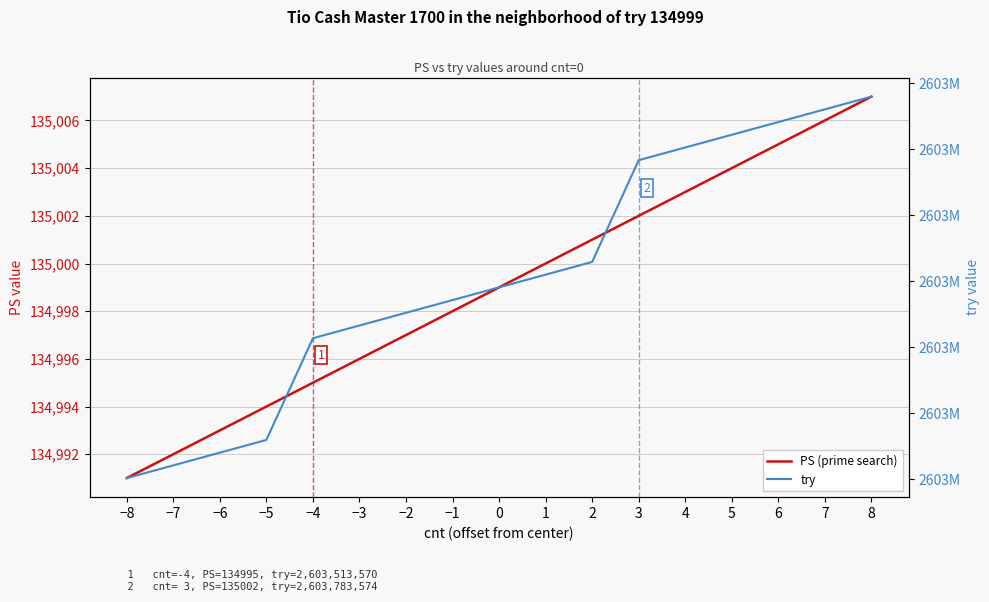

What is the label of the 15th point from the right?

−6